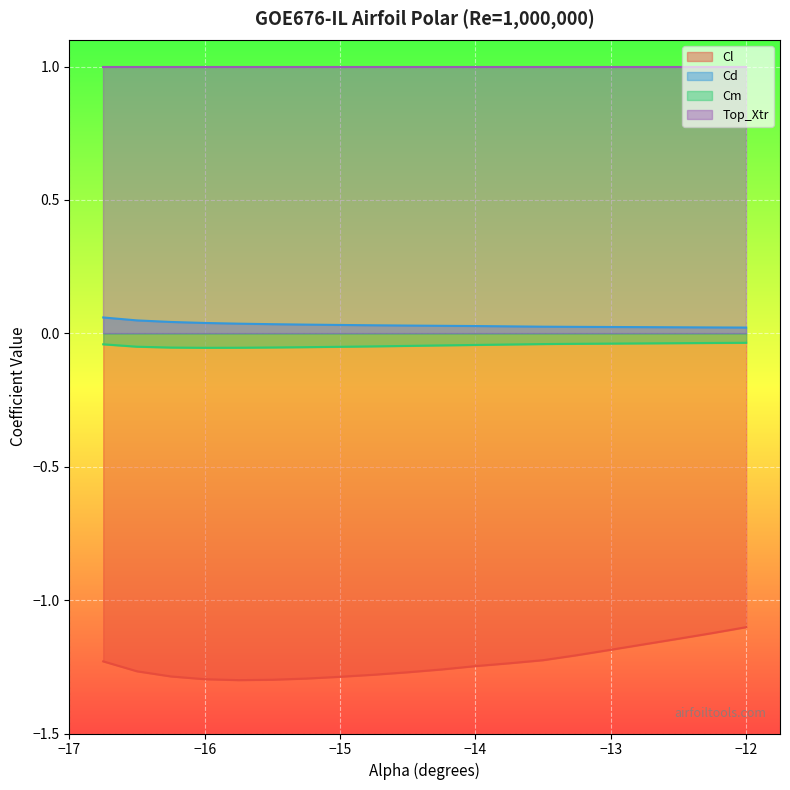

What are all the series names shown in the legend?

Cl, Cd, Cm, Top_Xtr